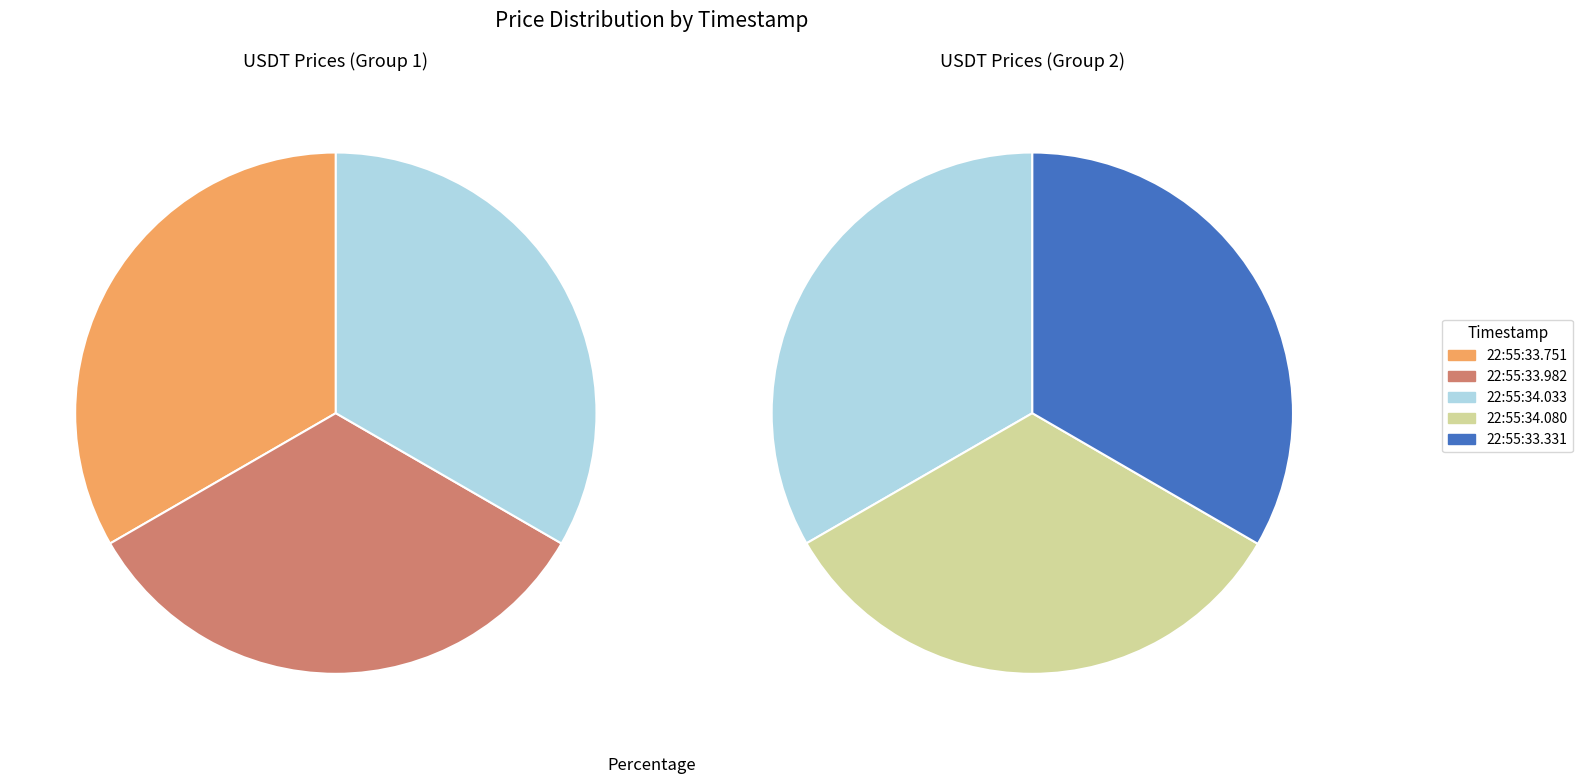

Do 2024-11-18T22:55:34.032927 and 2024-11-18T22:55:33.982394 together represent more than half of the pie?

No